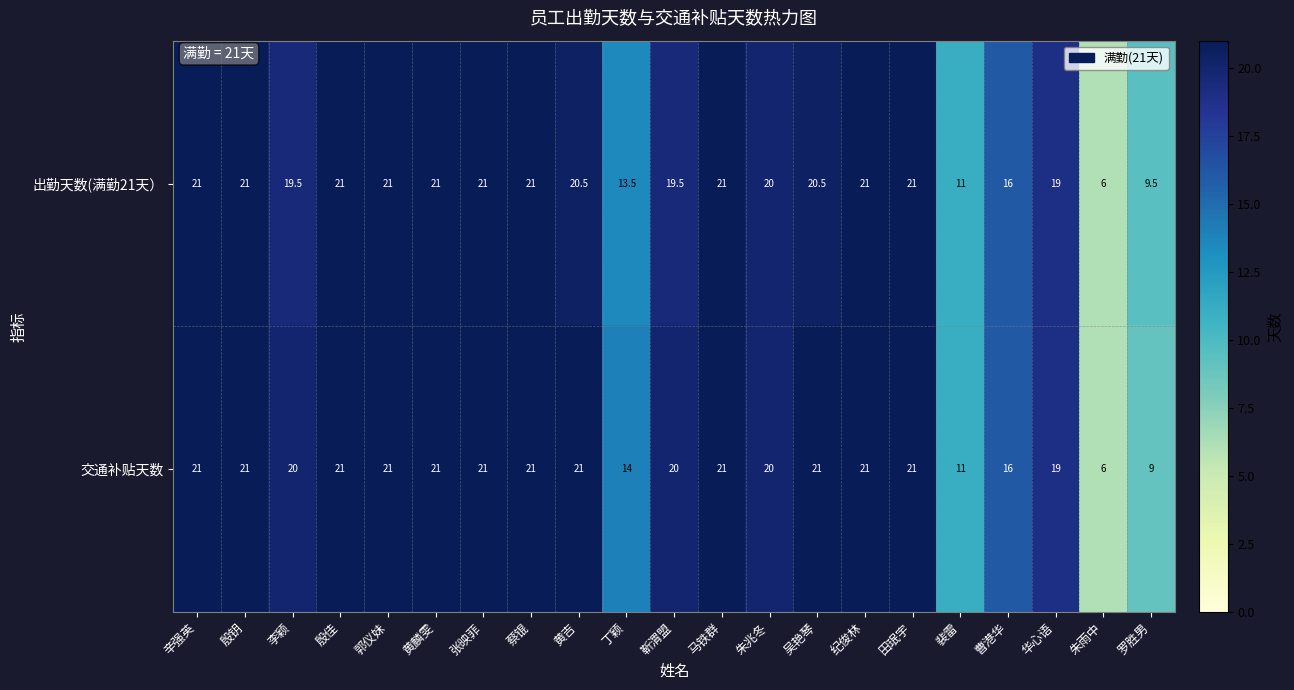

Between 张映菲 and 黄吉, which series saw the biggest shift?

出勤天数(满勤21天）